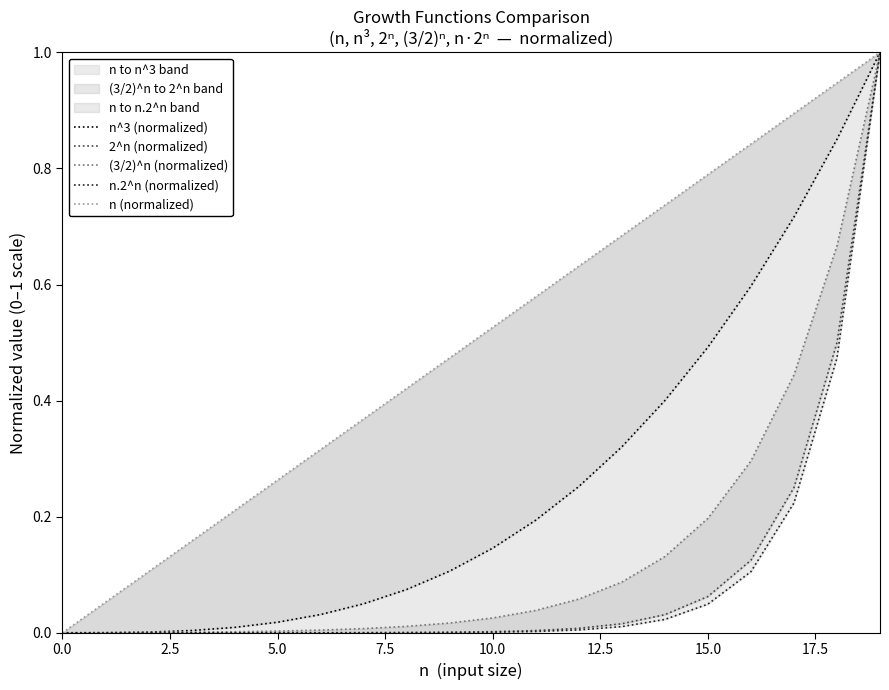

Reading right to left, extract all data points from this chart.

n^3 (normalized): 1.0	0.9	0.7	0.6	0.5	0.4	0.3	0.3	0.2	0.1	0.1	0.1	0.1	0.0	0.0	0.0	0.0	0.0	0.0	0.0
2^n (normalized): 1.0	0.5	0.2	0.1	0.1	0.0	0.0	0.0	0.0	0.0	0.0	0.0	0.0	0.0	0.0	0.0	0.0	0.0	0.0	0.0
(3/2)^n (normalized): 1.0	0.7	0.4	0.3	0.2	0.1	0.1	0.1	0.0	0.0	0.0	0.0	0.0	0.0	0.0	0.0	0.0	0.0	0.0	0.0
n.2^n (normalized): 1.0	0.5	0.2	0.1	0.0	0.0	0.0	0.0	0.0	0.0	0.0	0.0	0.0	0.0	0.0	0.0	0.0	0.0	0.0	0.0
n (normalized): 1.0	0.9	0.9	0.8	0.8	0.7	0.7	0.6	0.6	0.5	0.5	0.4	0.4	0.3	0.3	0.2	0.2	0.1	0.1	0.0